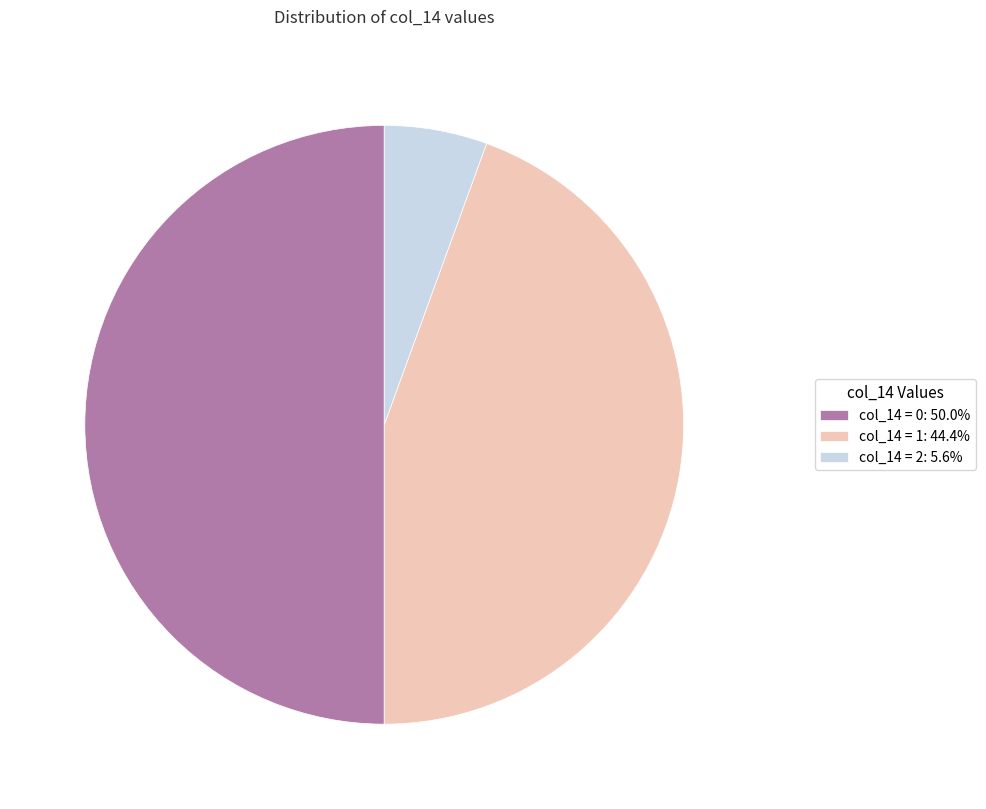

Do col_14 = 1: 44.4% and col_14 = 0: 50.0% together represent more than half of the pie?

Yes